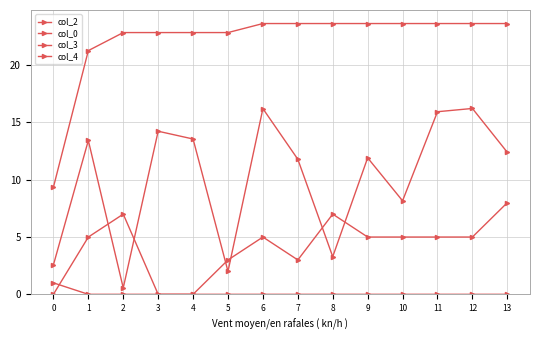

The value of col_3 at 10 is 7.7. True or false?

False